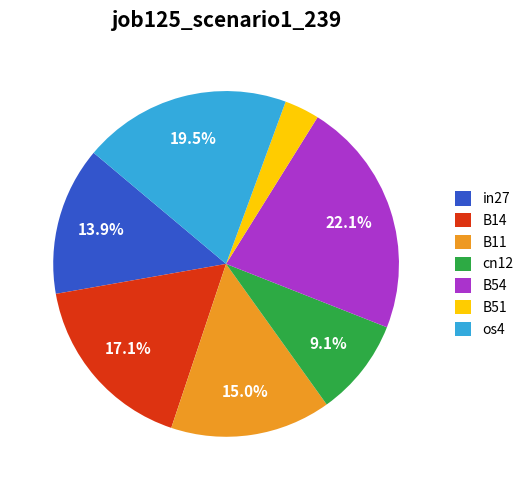

The os4 slice represents 25% of the pie. True or false?

False